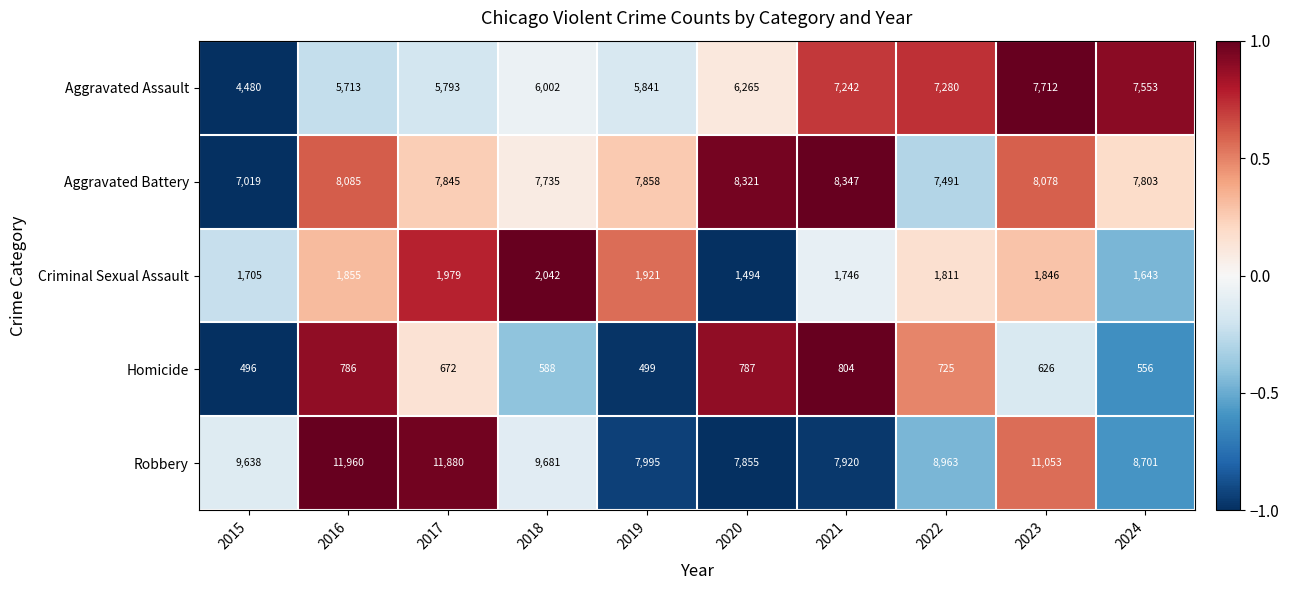

What is the maximum value shown in the chart?

11960